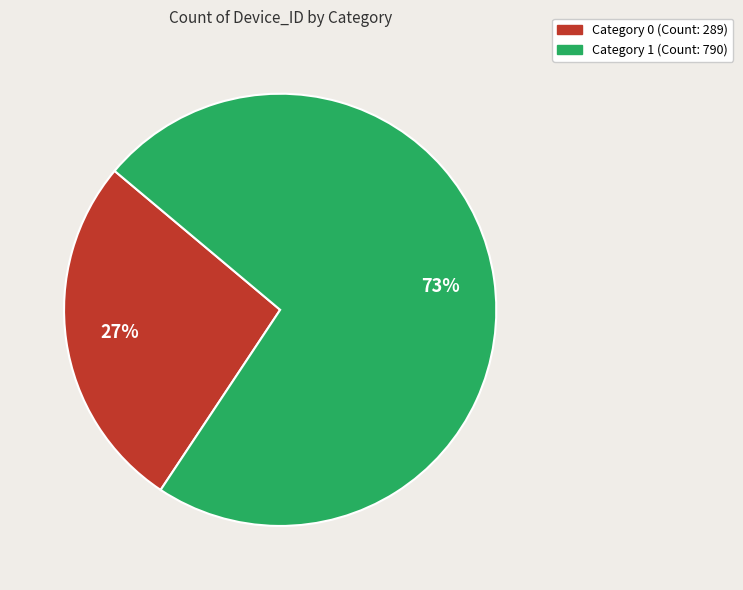

To the nearest percent, what is the average slice percentage?

50%